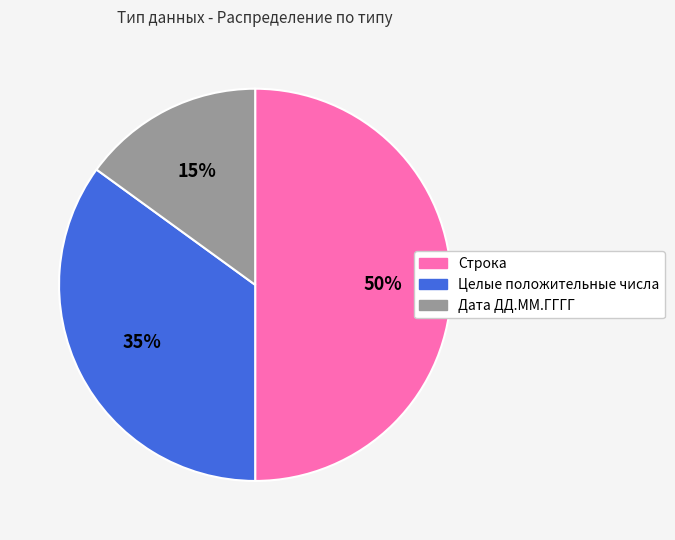

What is the largest slice in the pie chart?

Строка